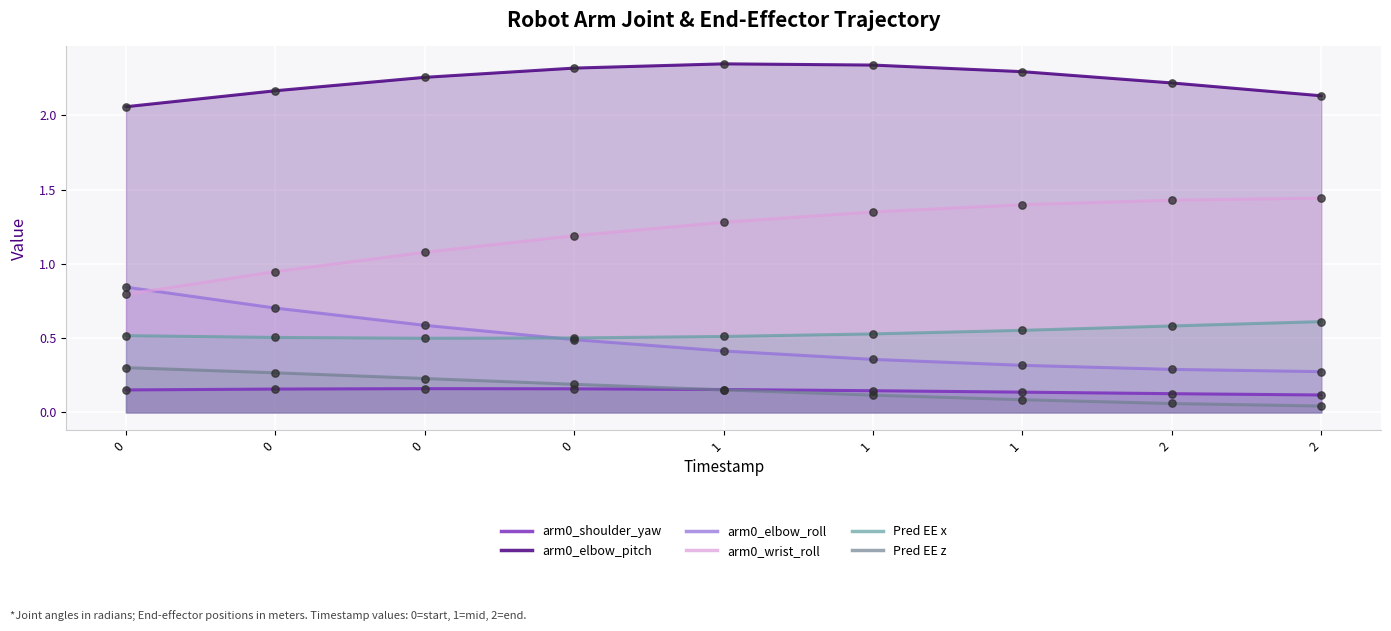

Which series reaches the minimum Y coordinate?

Pred EE z